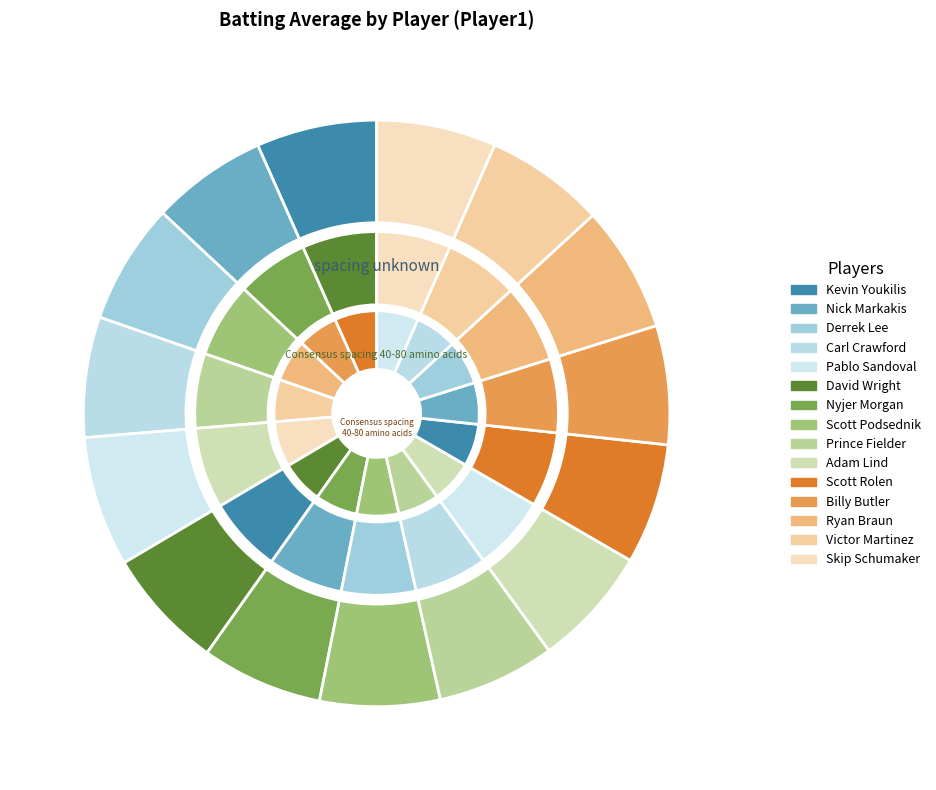

What percentage is the Scott Rolen slice, to the nearest percent?

7%